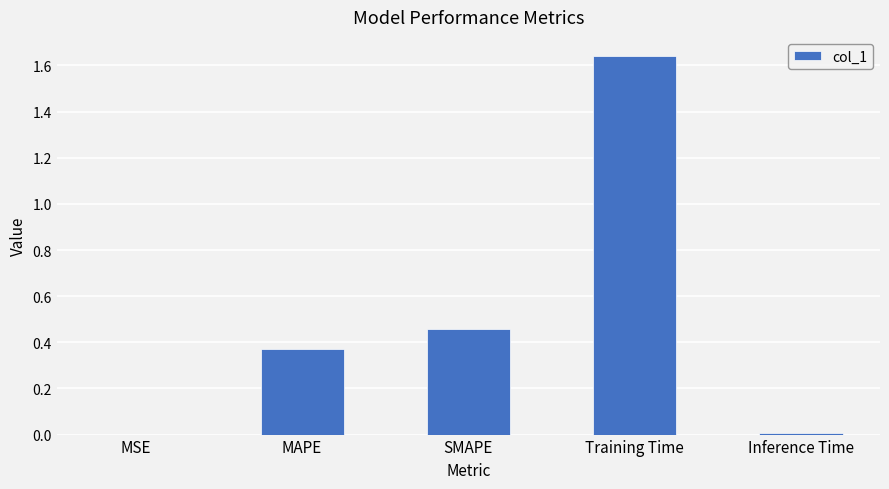

What is the sum of all values?

2.5